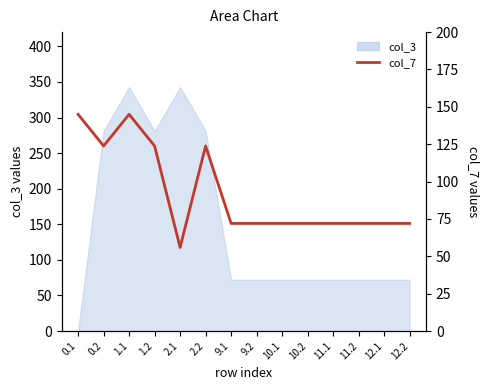

Reading right to left, transcribe all the data shown in this chart.

12.2=72.0	12.1=72.0	11.2=72.0	11.1=72.0	10.2=72.0	10.1=72.0	9.2=72.0	9.1=72.0	2.2=123.8	2.1=55.9	1.2=123.8	1.1=145.0	0.2=123.8	0.1=145.0